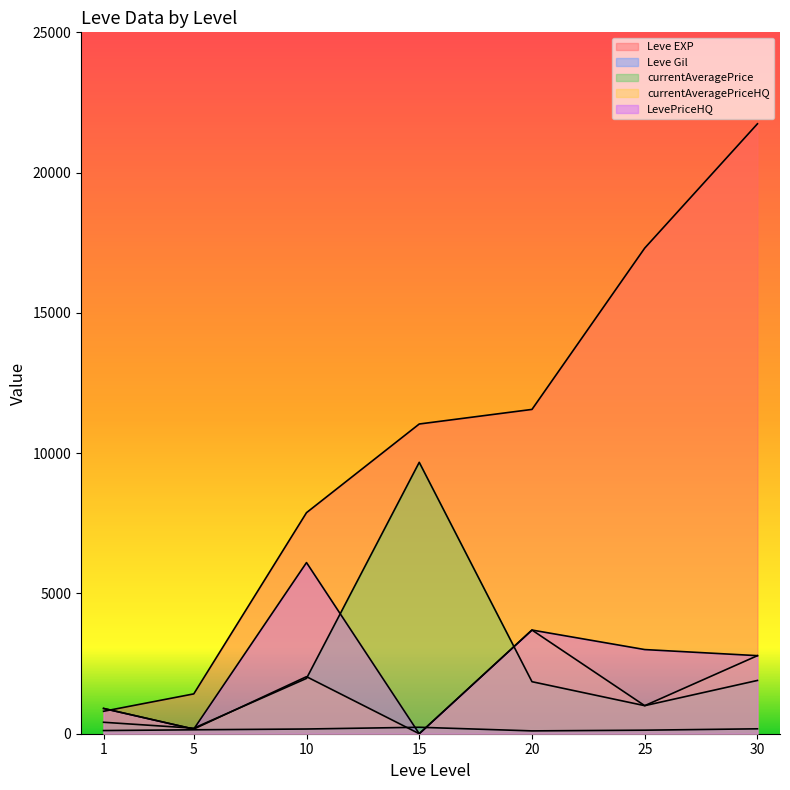

How many intersections are there between Leve Gil and currentAveragePriceHQ?

2